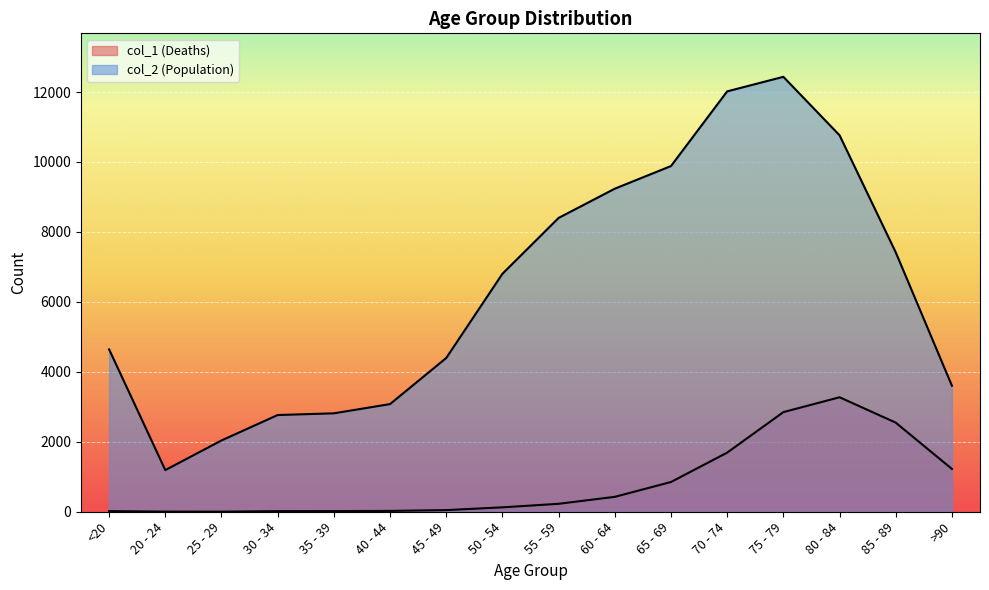

At which category is the sum across all series the highest?

75 - 79